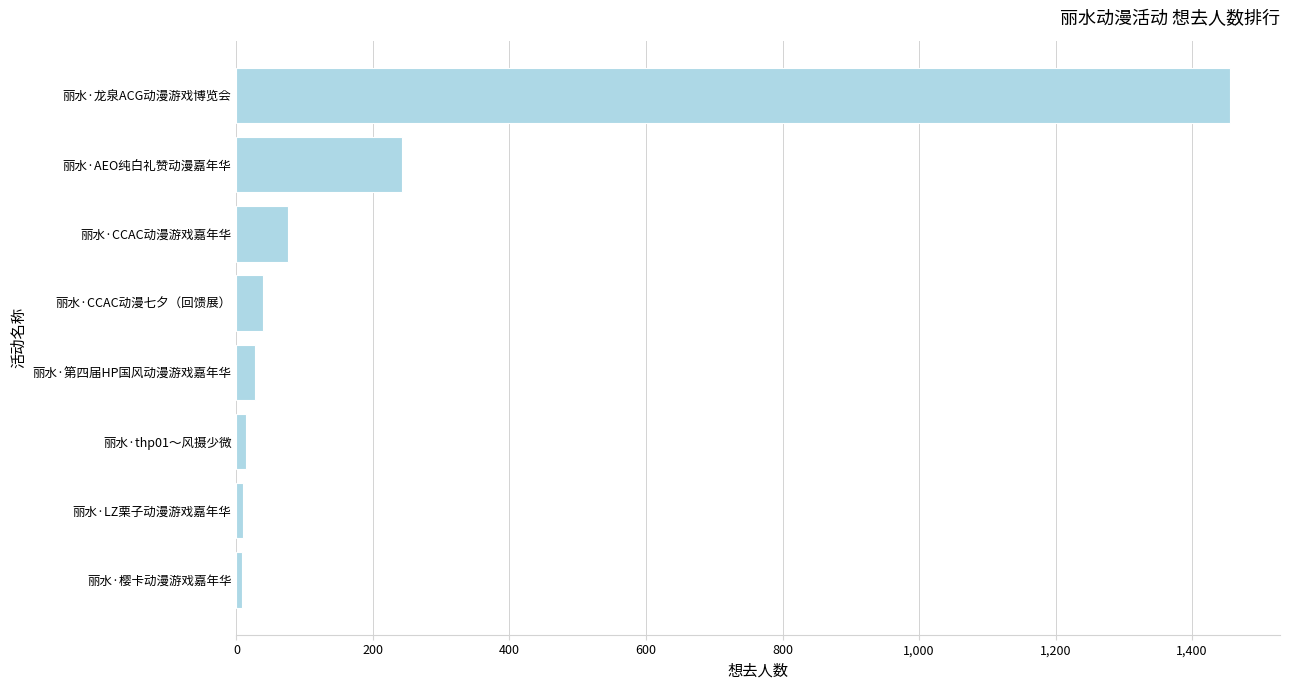

The chart shows a value of 538 at 丽水·龙泉ACG动漫游戏博览会. True or false?

False